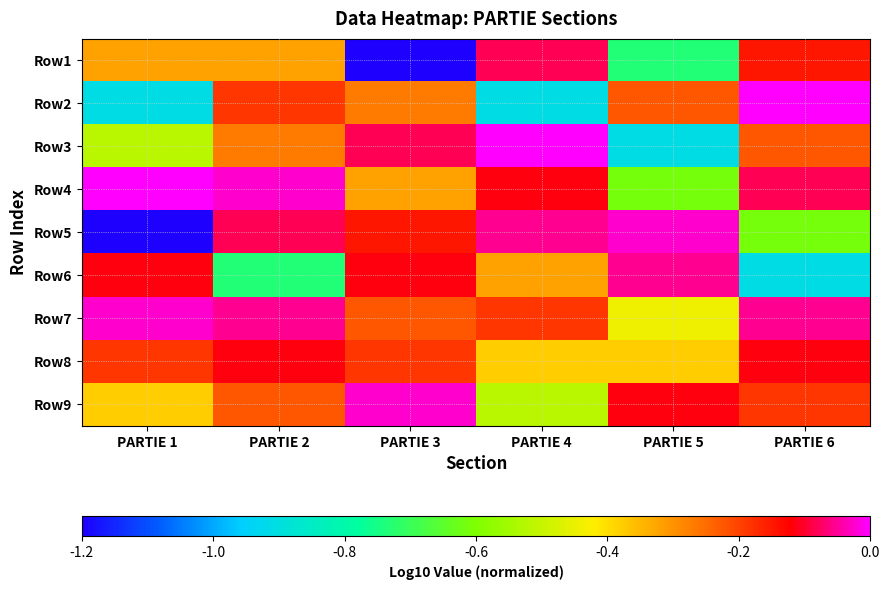

List the series in order of their peak value, highest first.

Row2, Row3, Row4, Row5, Row7, Row9, Row6, Row1, Row8